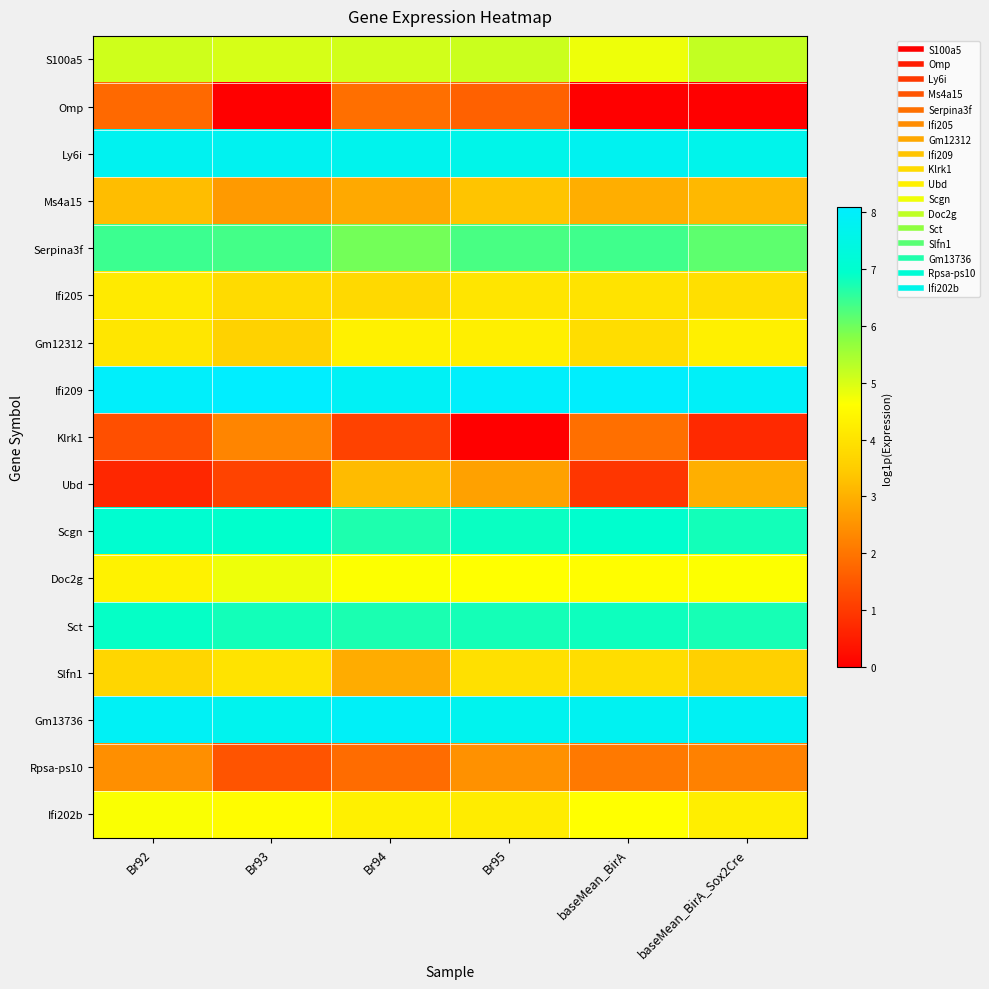

What is the total value across all series at baseMean_BirA_Sox2Cre?

77.9